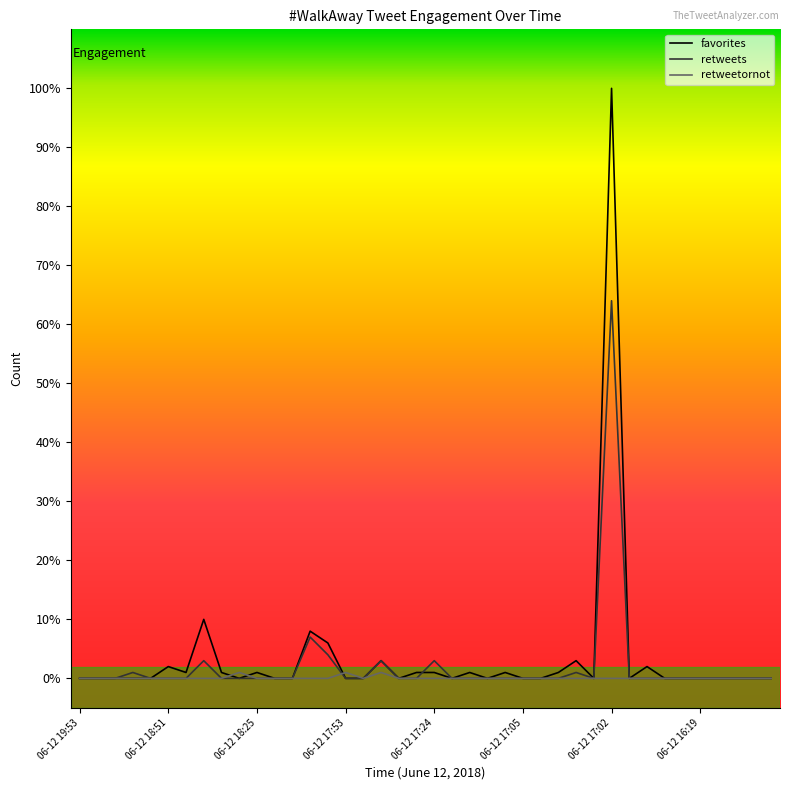

Is this an area chart (filled region under the line)?

No